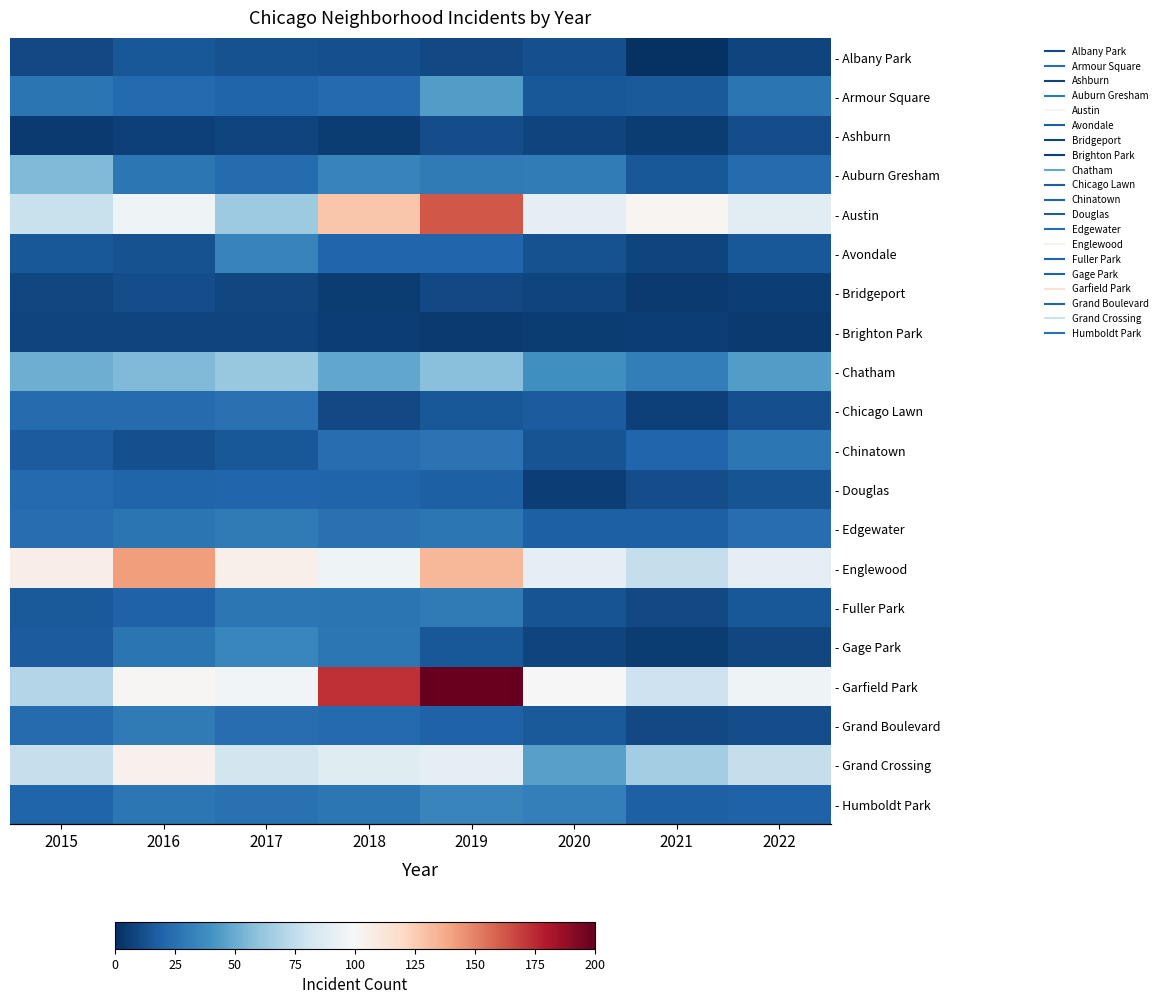

Read the - Austin value at 2015, to the nearest 10.

80